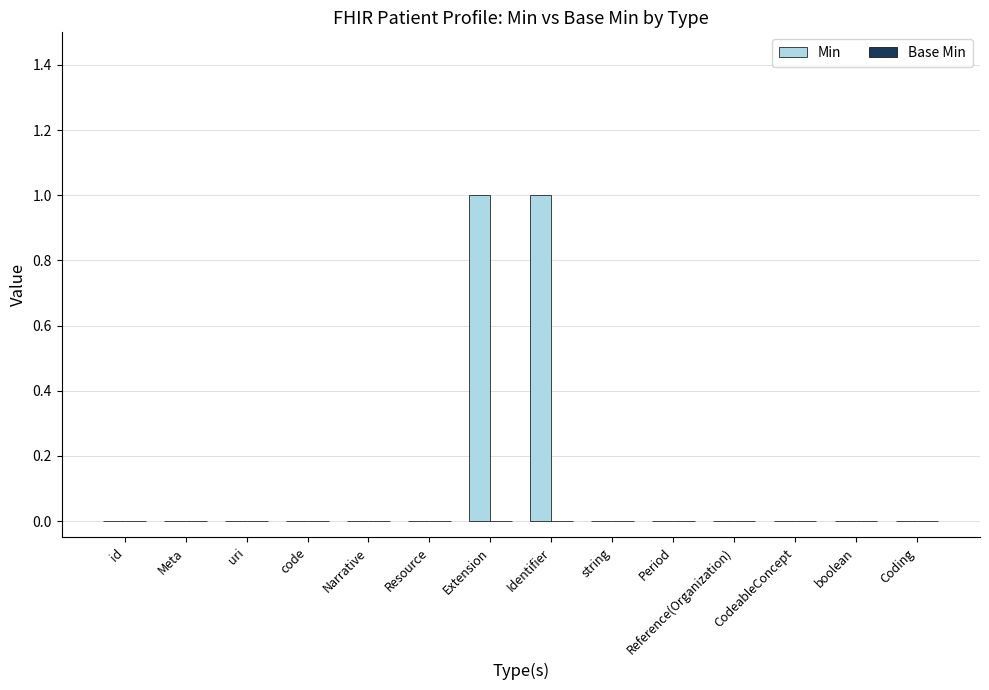

The chart shows a value of 1 at Period. True or false?

False